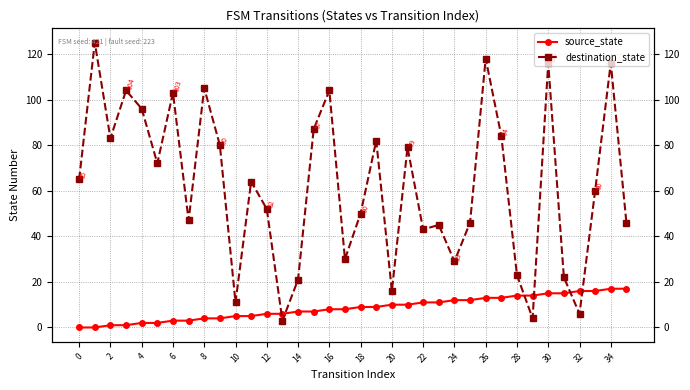

List the series in order of their peak value, highest first.

destination_state, source_state